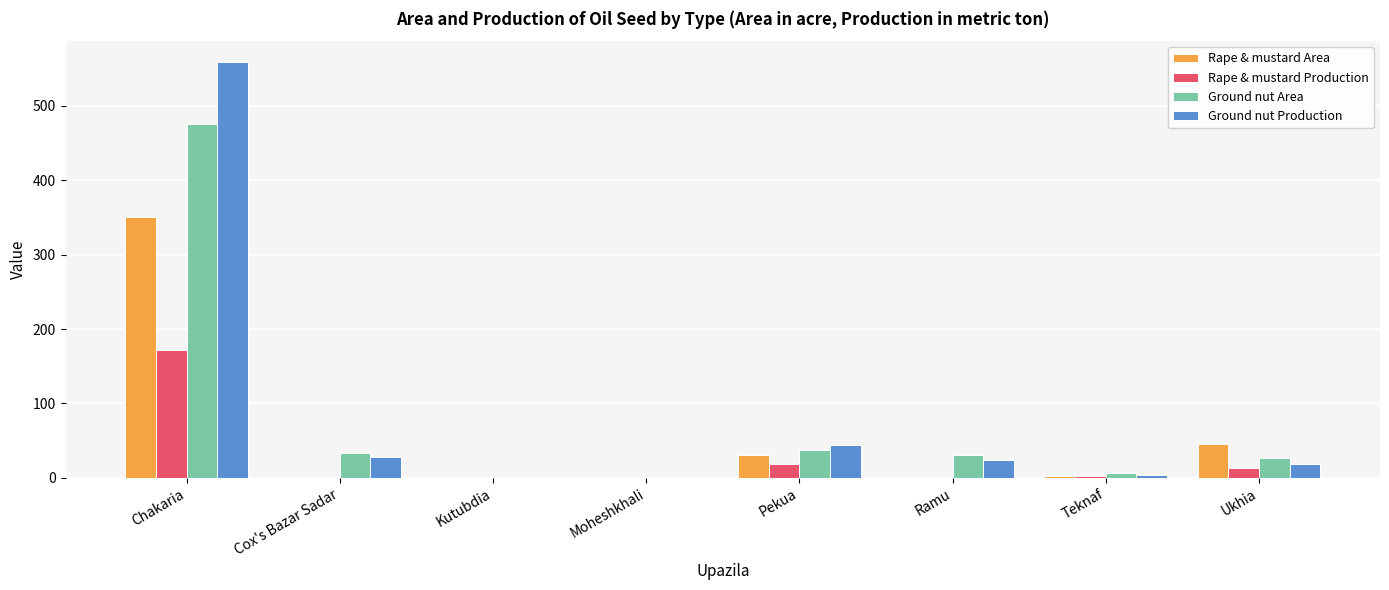

Which series changed the most between Kutubdia and Ukhia?

Rape & mustard Area